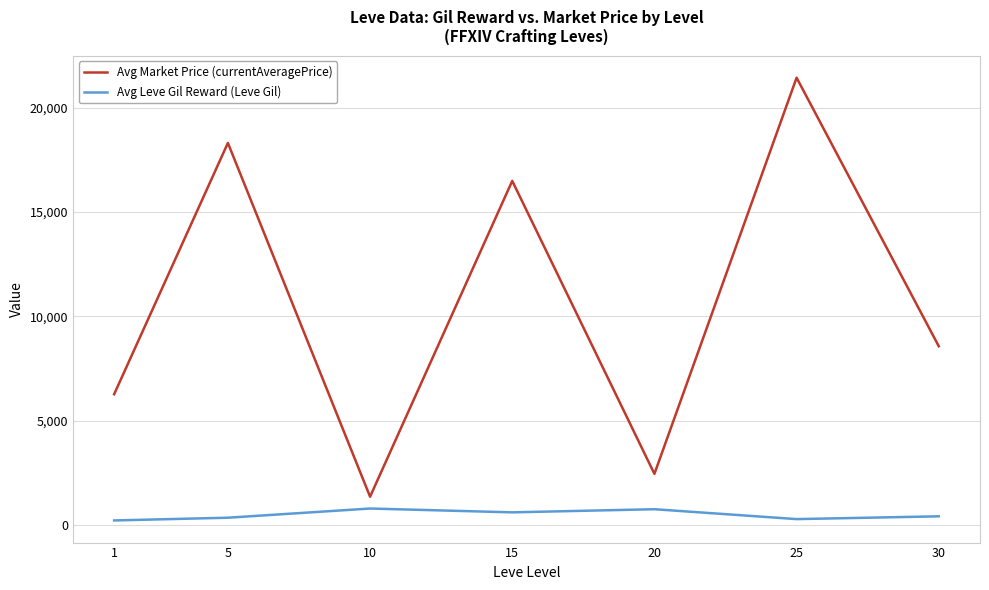

What is the sum of all Avg Leve Gil Reward (Leve Gil) values?

3515.8